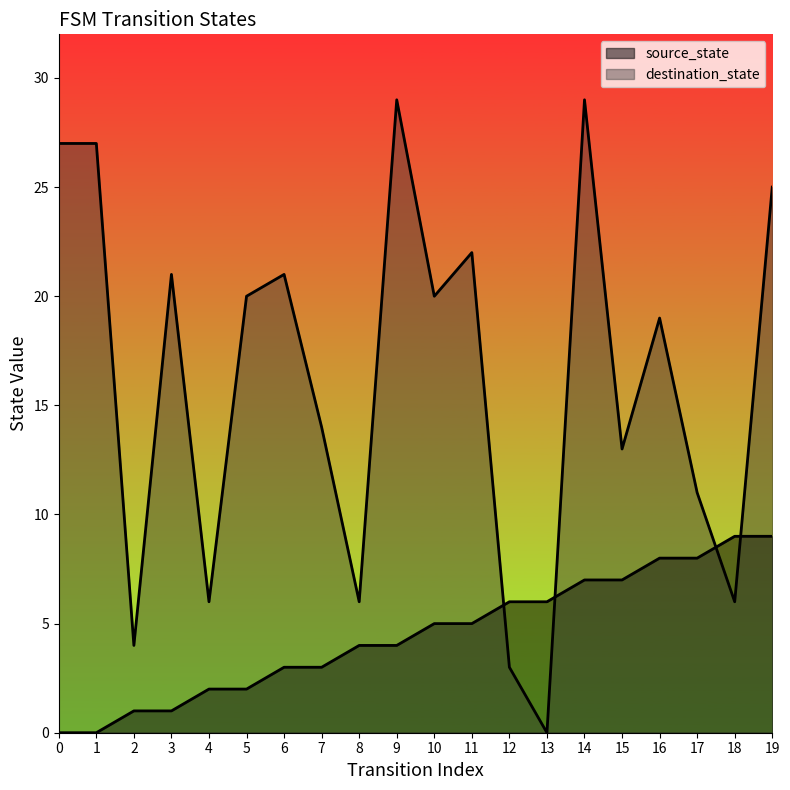

How many positive values does the source_state series have?

18